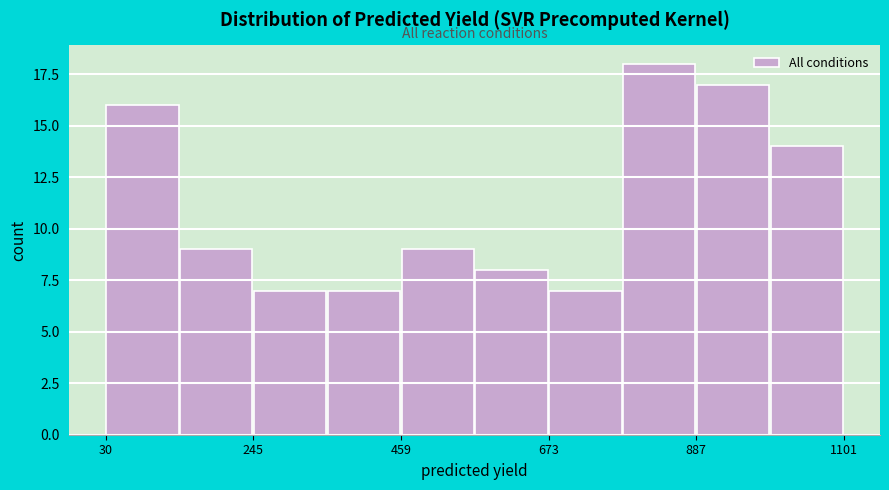

Around what value on the x-axis is the tallest bar? Give the approximate position of its centre, as read against the axis.

850